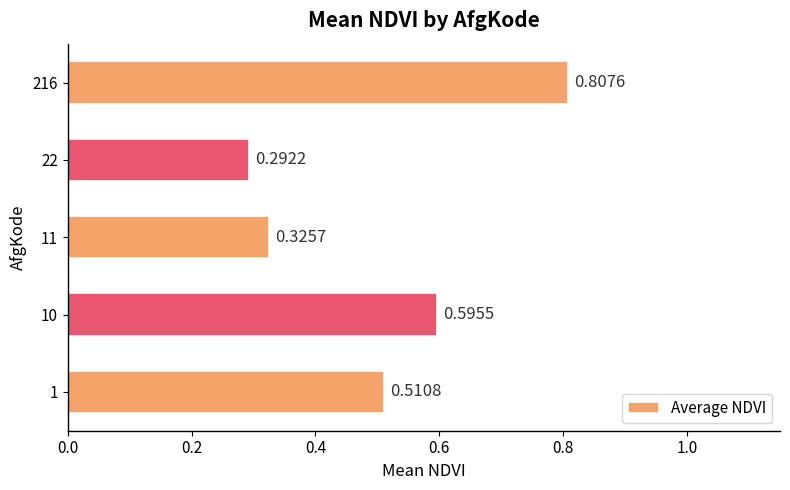

What is the sum of the values at 1 and 216?

1.3